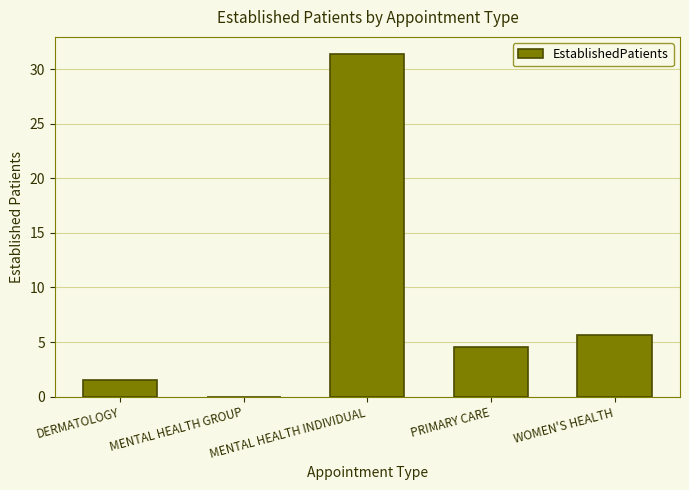

Are the bars horizontal?

No